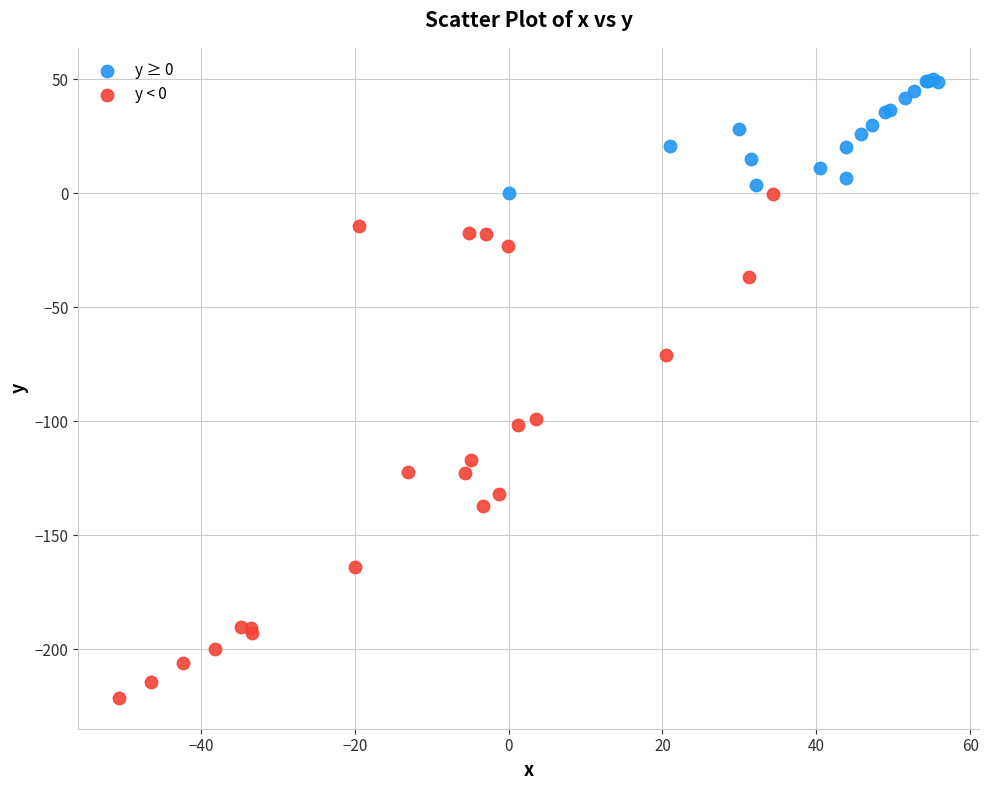

Which series reaches the maximum Y coordinate?

y ≥ 0